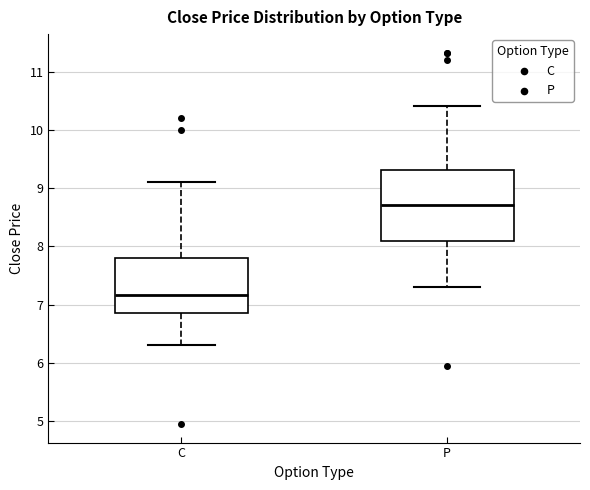

Which box is the tallest, from its lower edge to its upper edge?

P